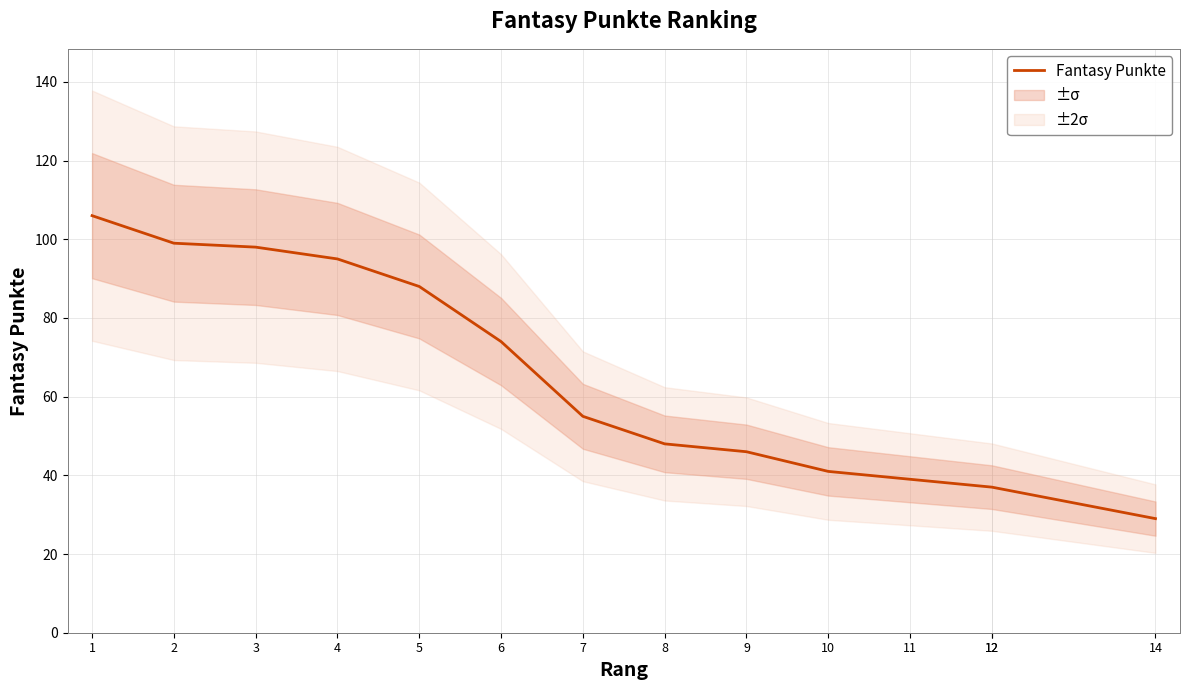

What is the value of the 4th point from the left?

95